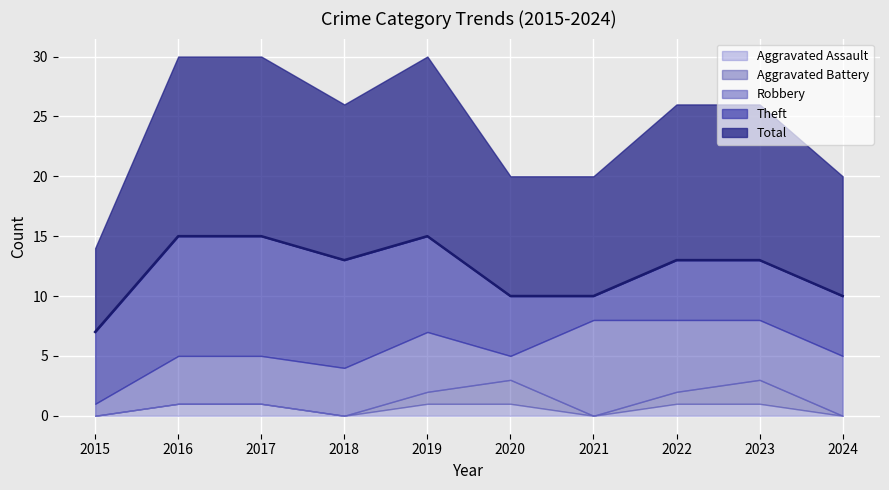

What are all the series names shown in the legend?

Aggravated Assault, Aggravated Battery, Robbery, Theft, Total